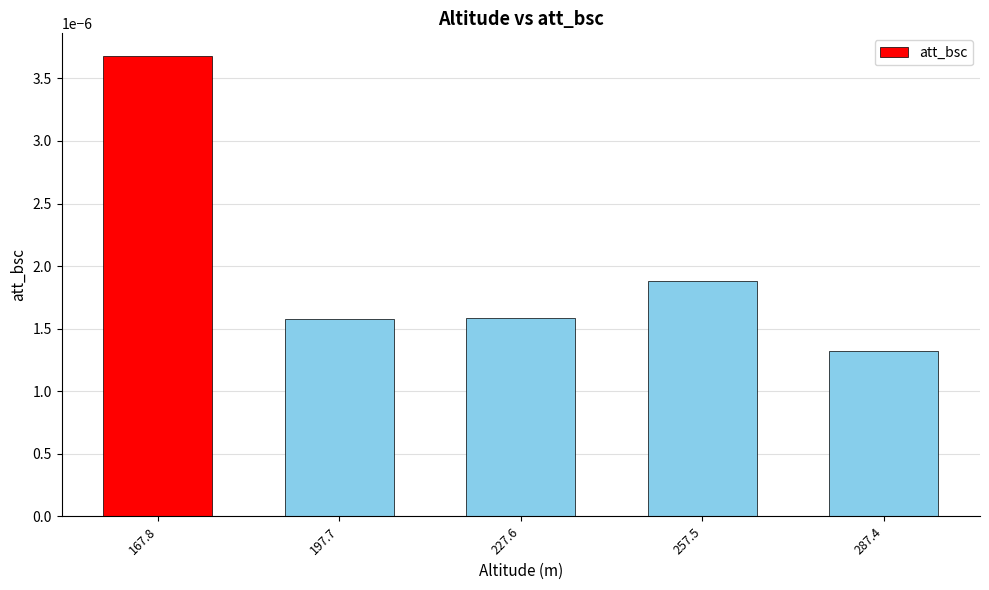

Between 227.6 and 167.8, which is larger?

167.8